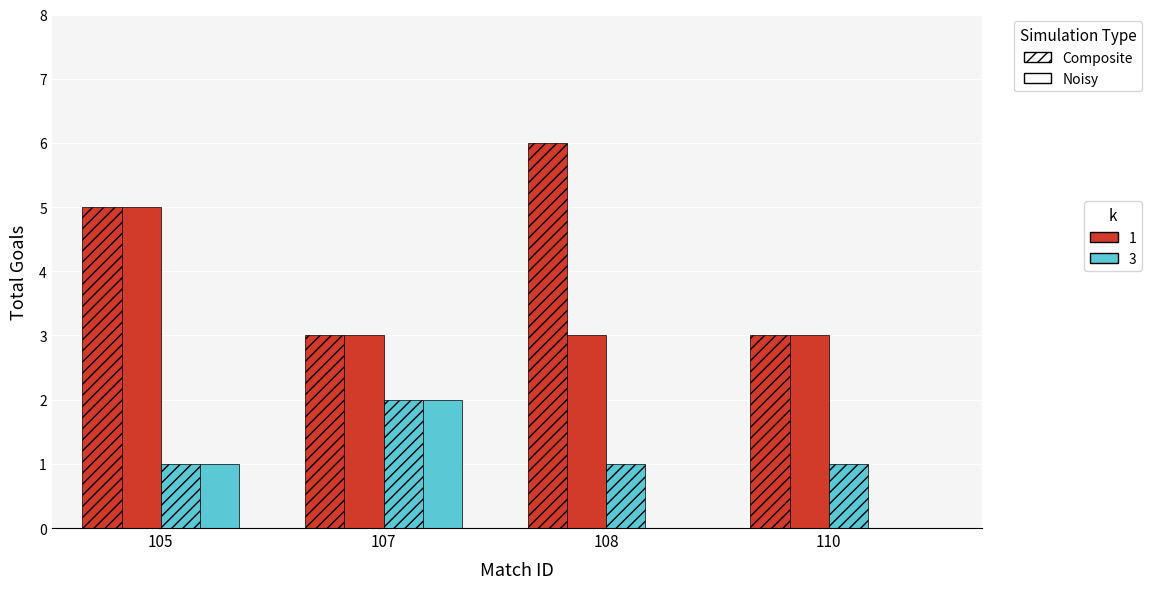

Reading left to right, extract all data points from this chart.

Composite_k1: 105=5	107=3	108=6	110=3
Noisy_k1: 105=5	107=3	108=3	110=3
Composite_k3: 105=1	107=2	108=1	110=1
Noisy_k3: 105=1	107=2	108=0	110=0